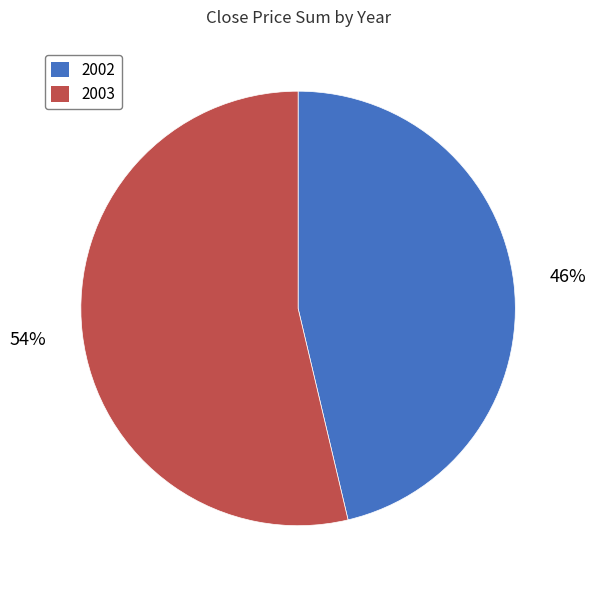

What is the smallest slice in the pie chart?

2002